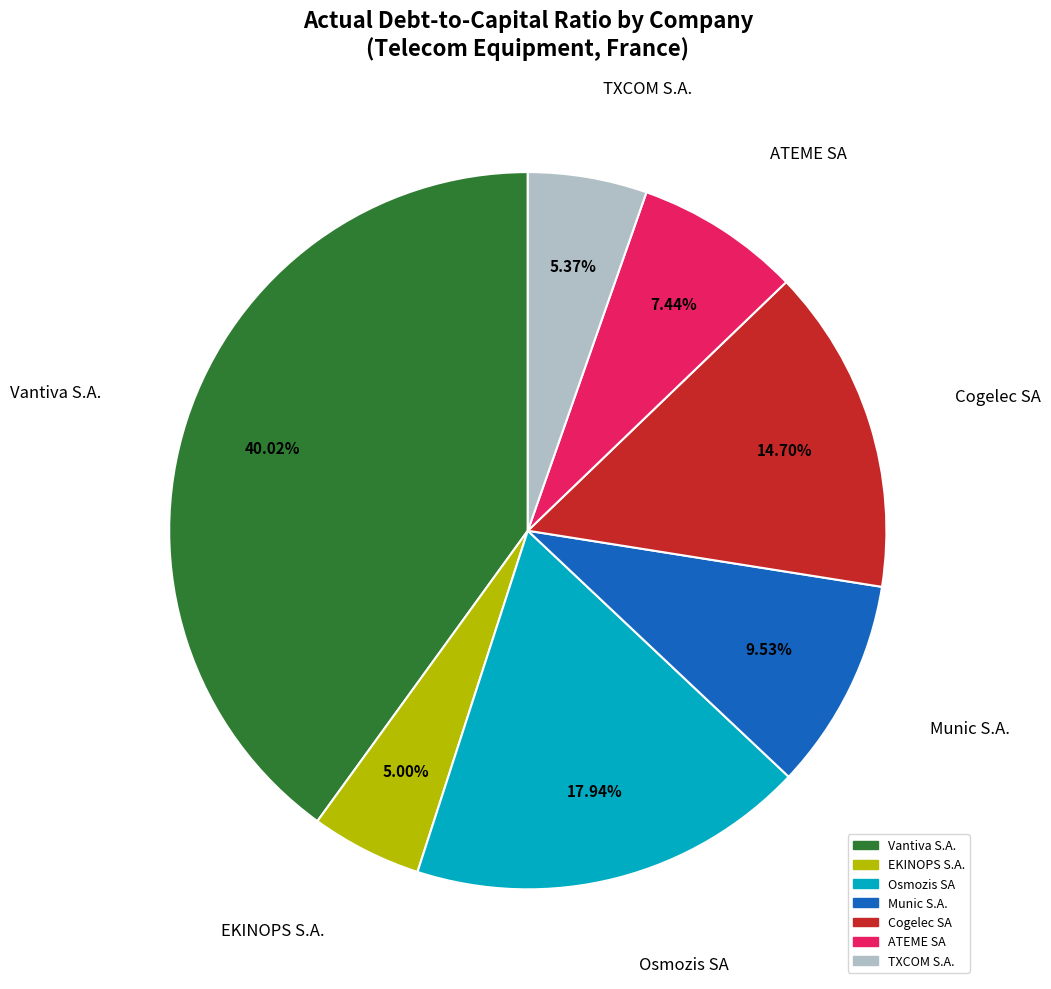

Do TXCOM S.A. and ATEME SA together represent more than half of the pie?

No